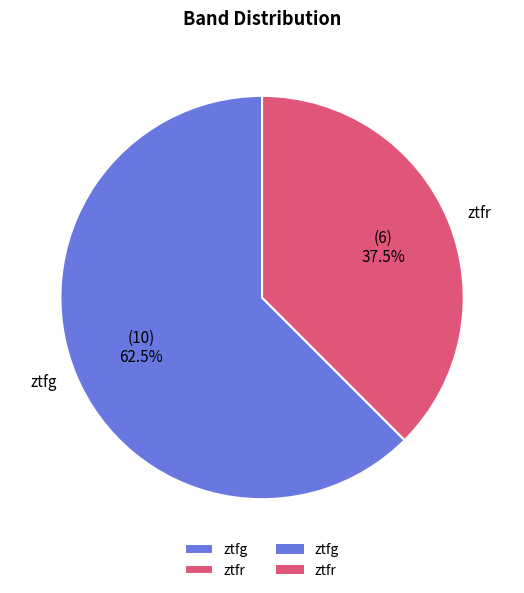

Which slice represents more than half of the pie?

ztfg